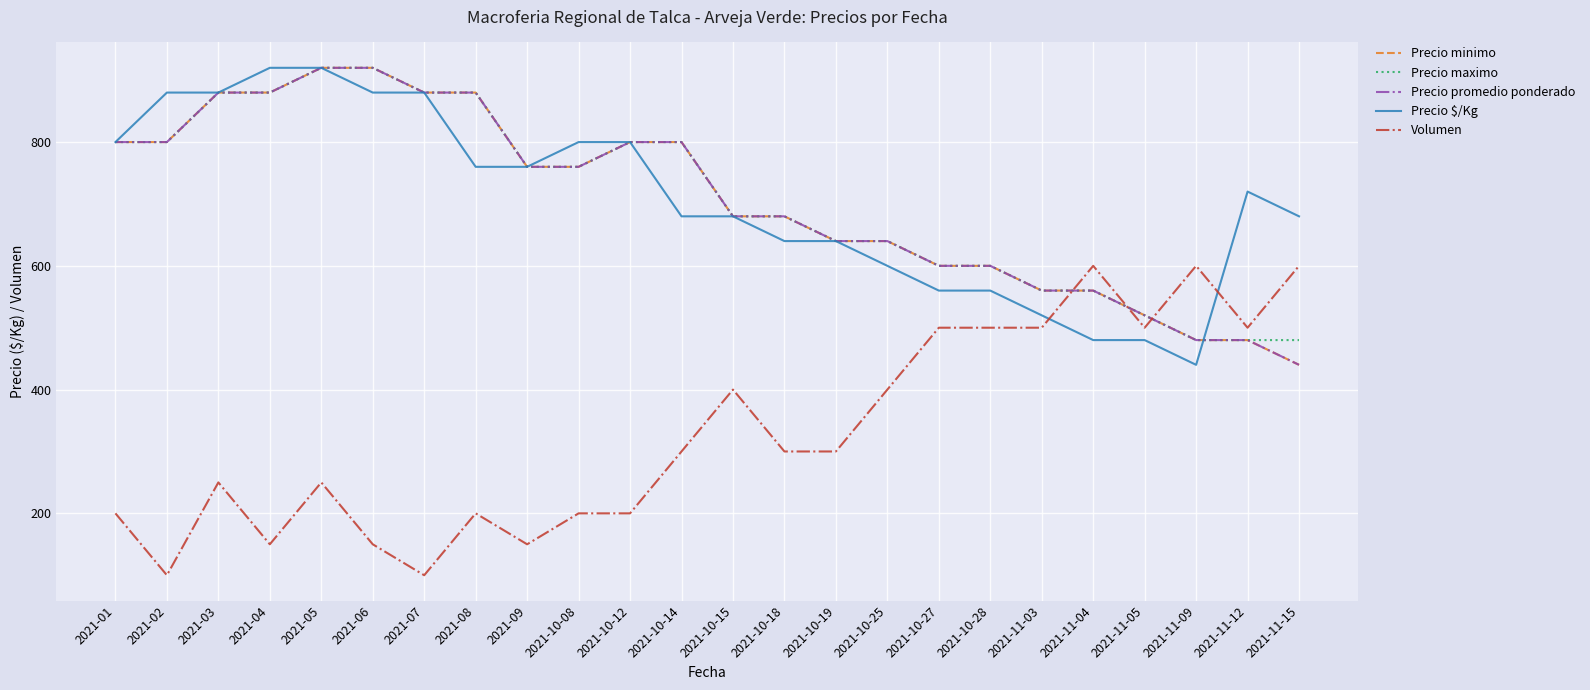

What is the difference between the highest and lowest values at 2021-10-12?

600